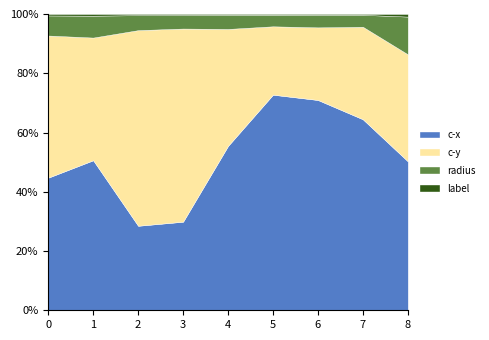

What is the highest value of the c-x series?

72.8